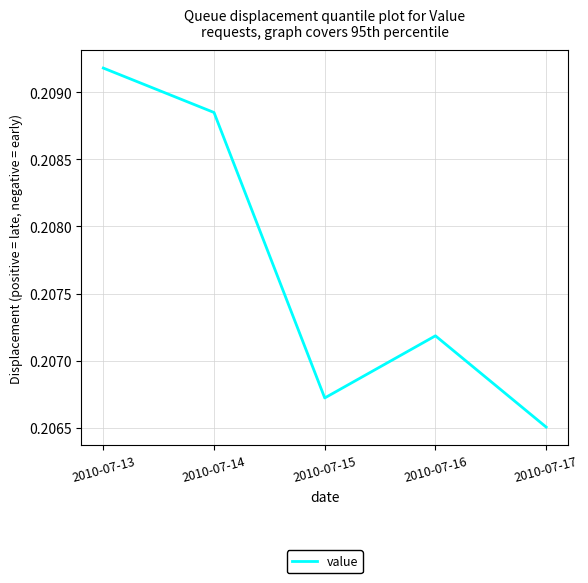

The chart shows a value of 0.1 at 2010-07-15. True or false?

False